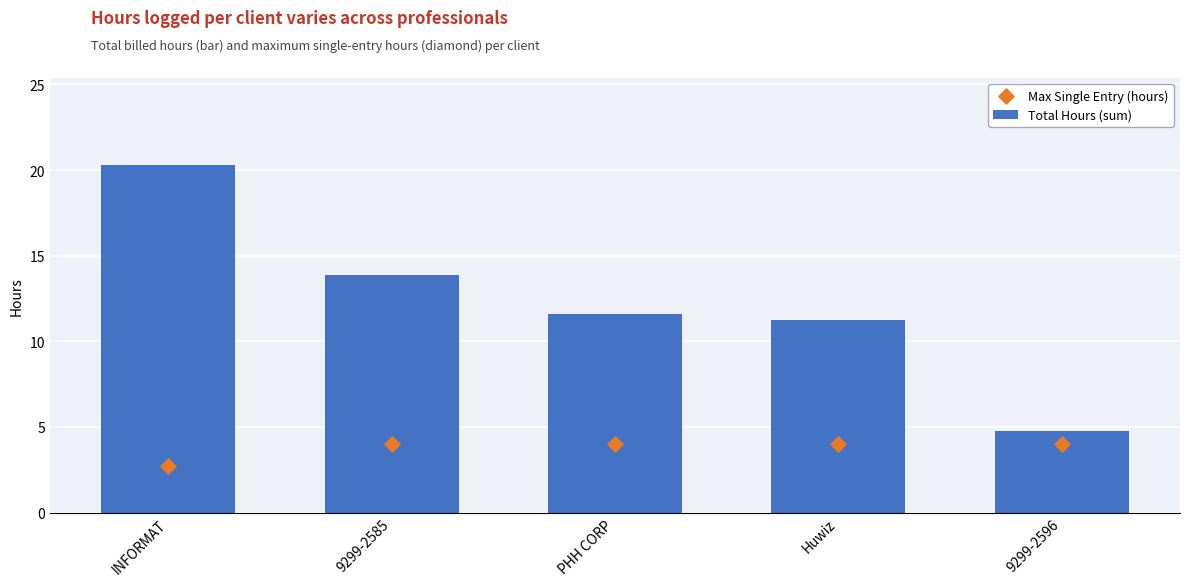

Is the value of Max Single Entry (hours) at PHH CORP greater than the value of Total Hours (sum) at 9299-2585?

No